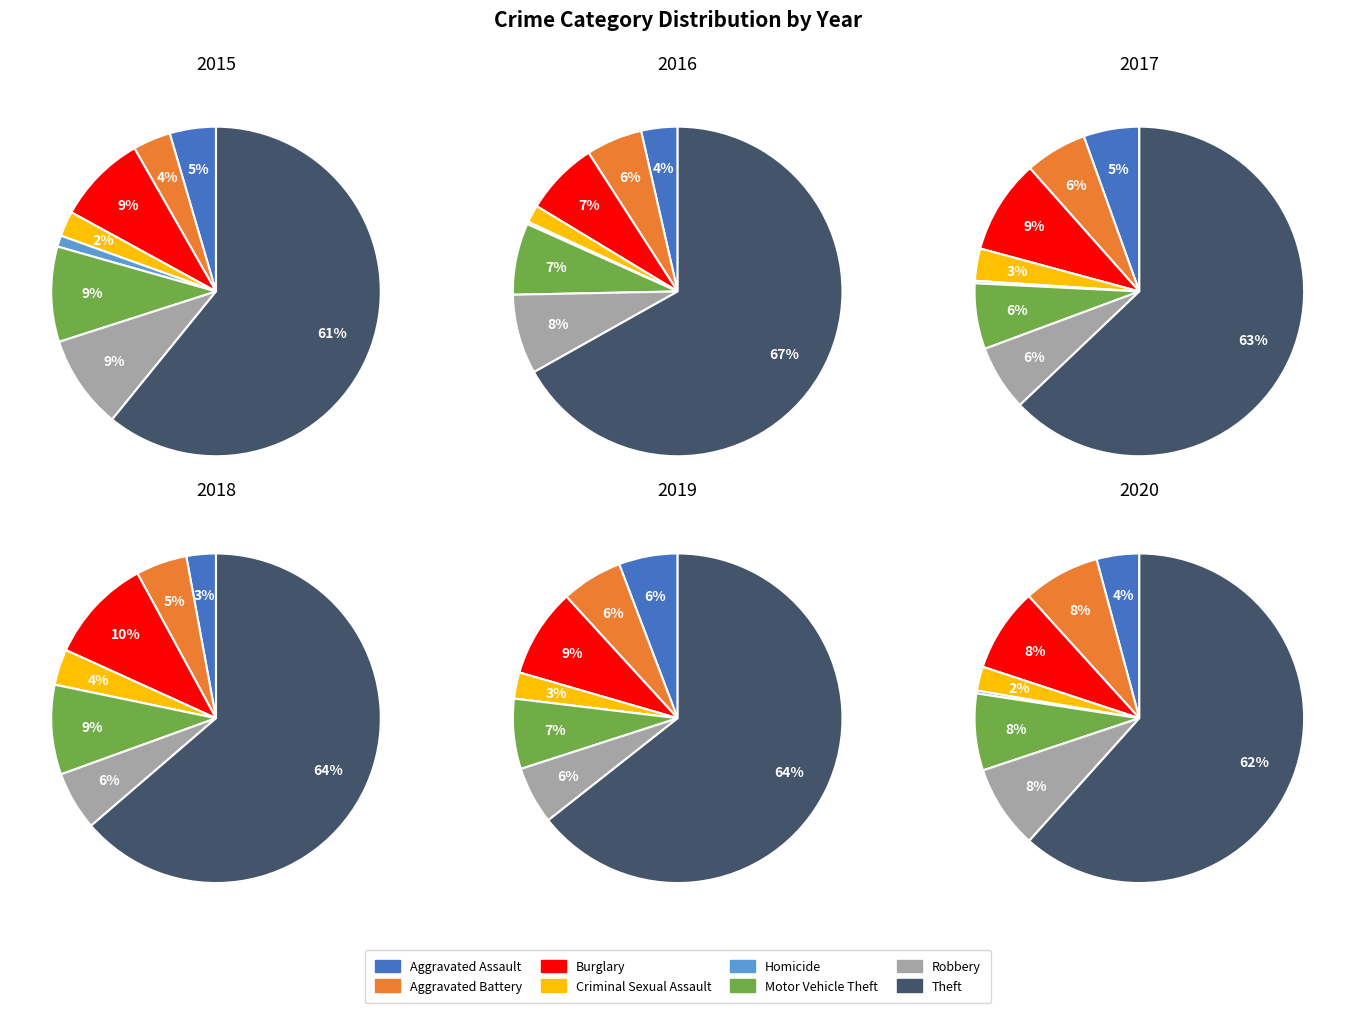

How many segments does this pie chart have?

8